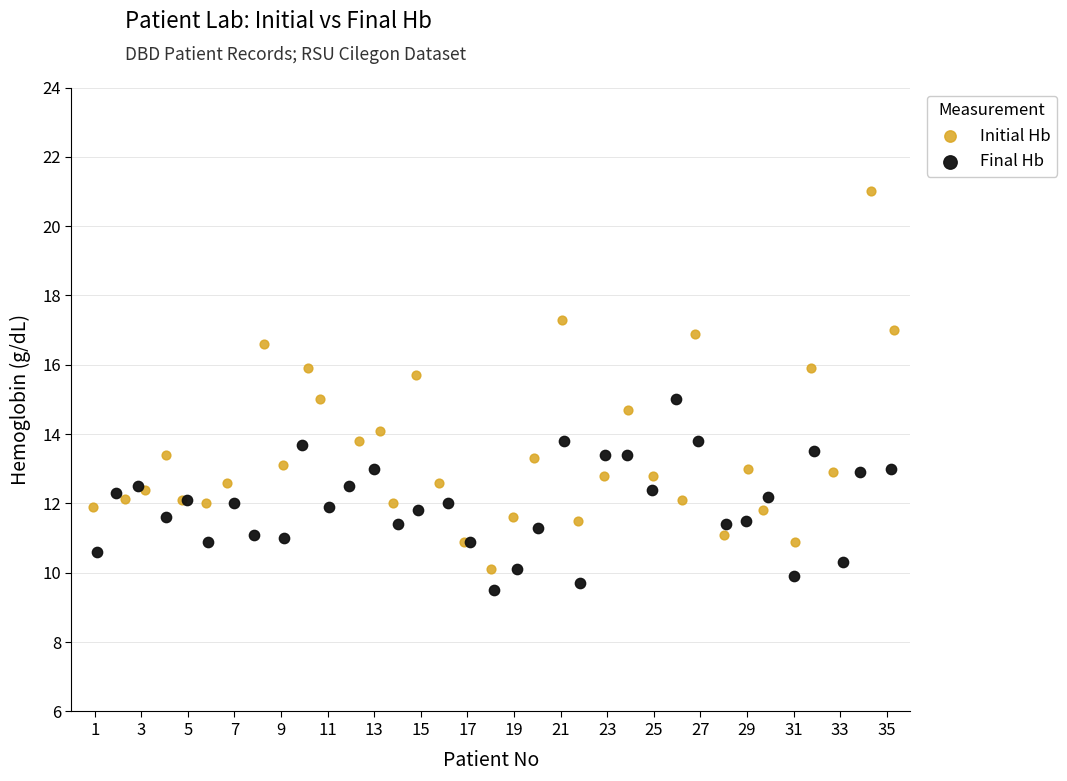

Which series reaches the maximum Y coordinate?

Initial Hb